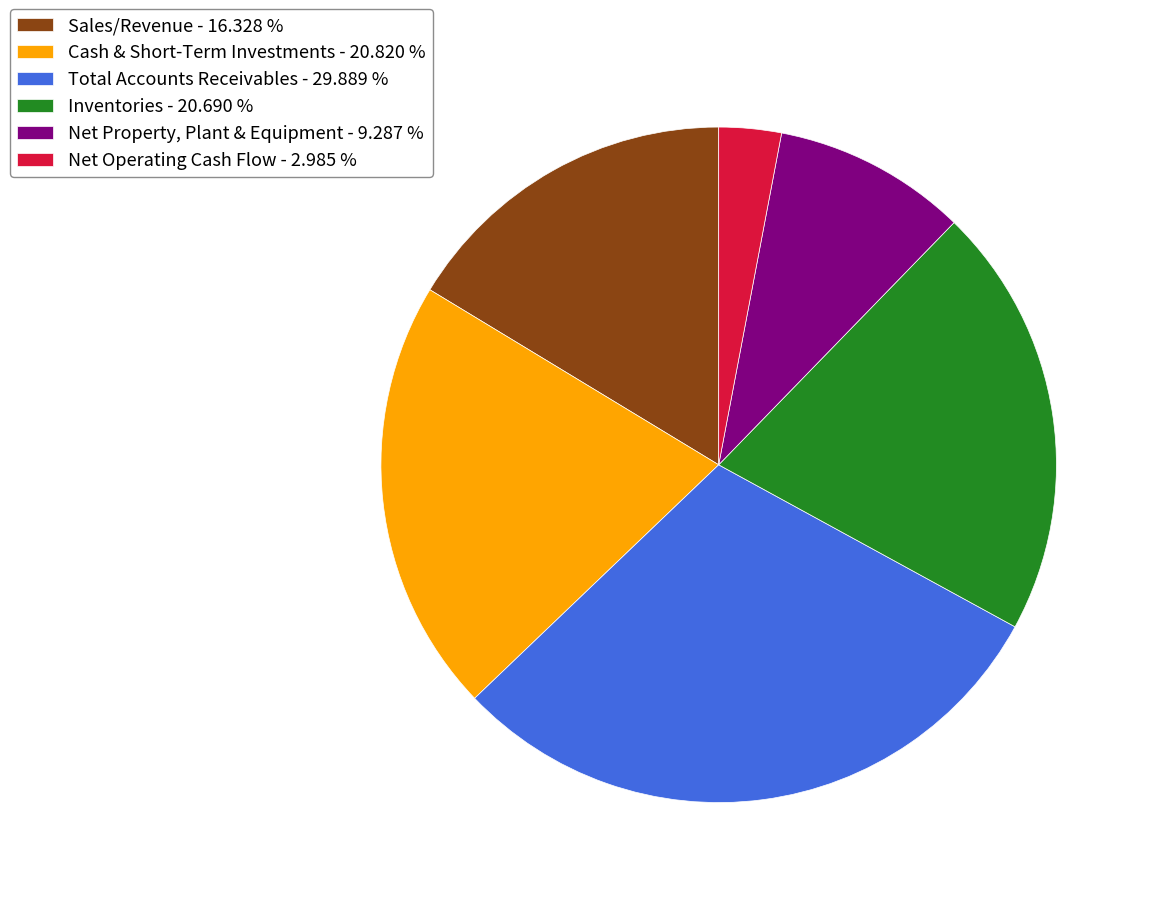

Which slice is the smallest?

Net Operating Cash Flow